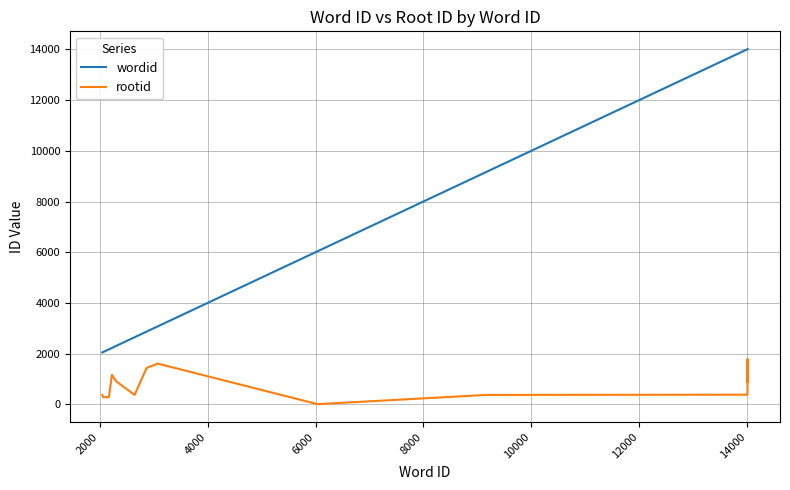

Count the number of data series in this chart.

2